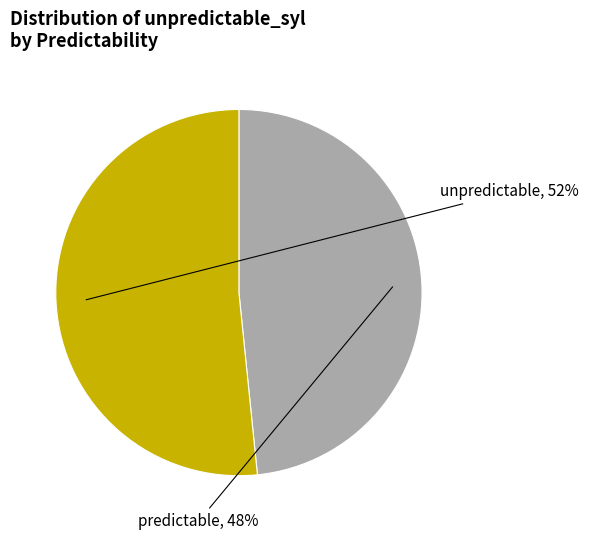

To the nearest percent, what is the average slice percentage?

50%